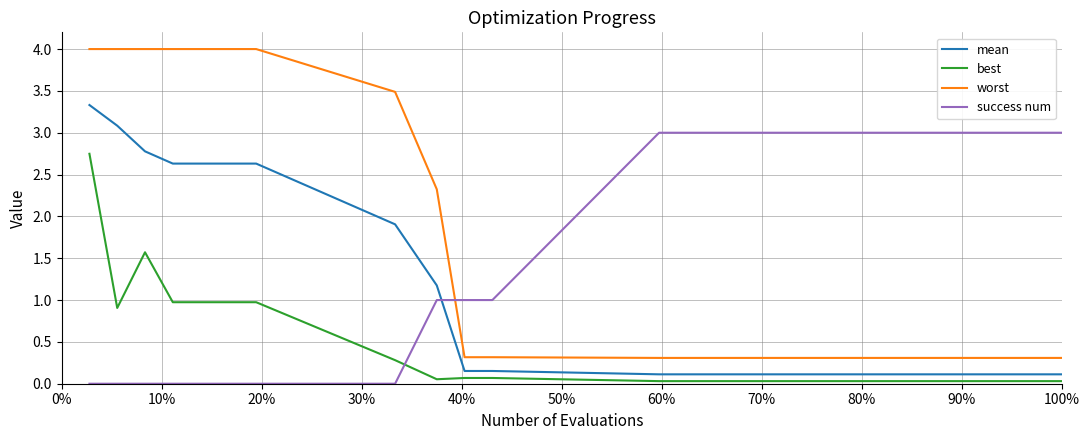

How many intersections are there between best and success num?

1